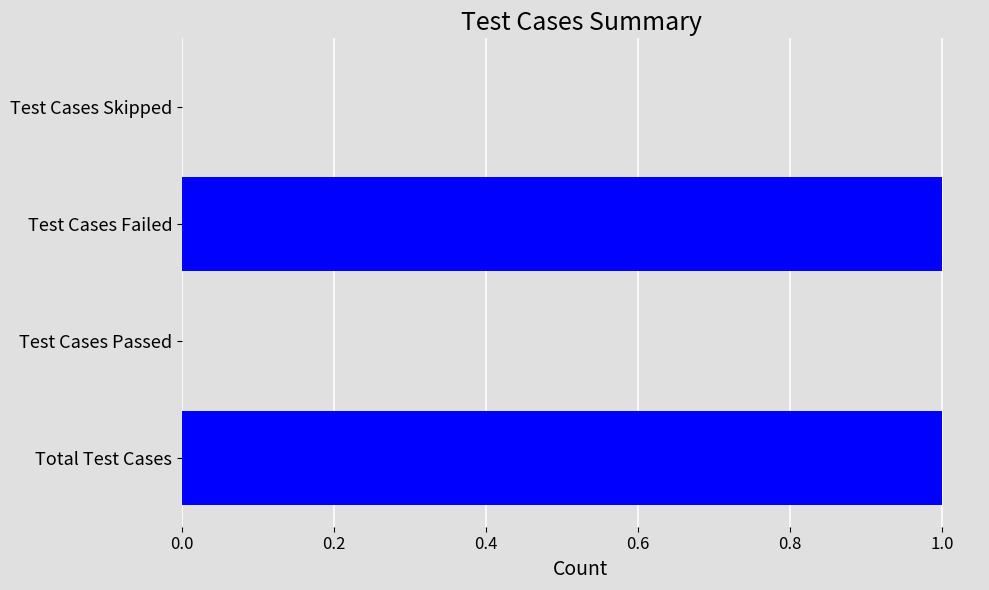

Reading bottom to top, transcribe all the data shown in this chart.

Total Test Cases=1	Test Cases Passed=0	Test Cases Failed=1	Test Cases Skipped=0